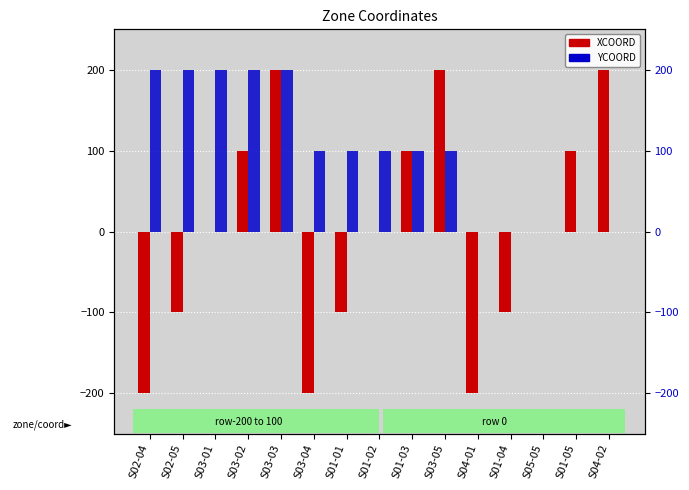

How many YCOORD values are between 0 and 200?

15